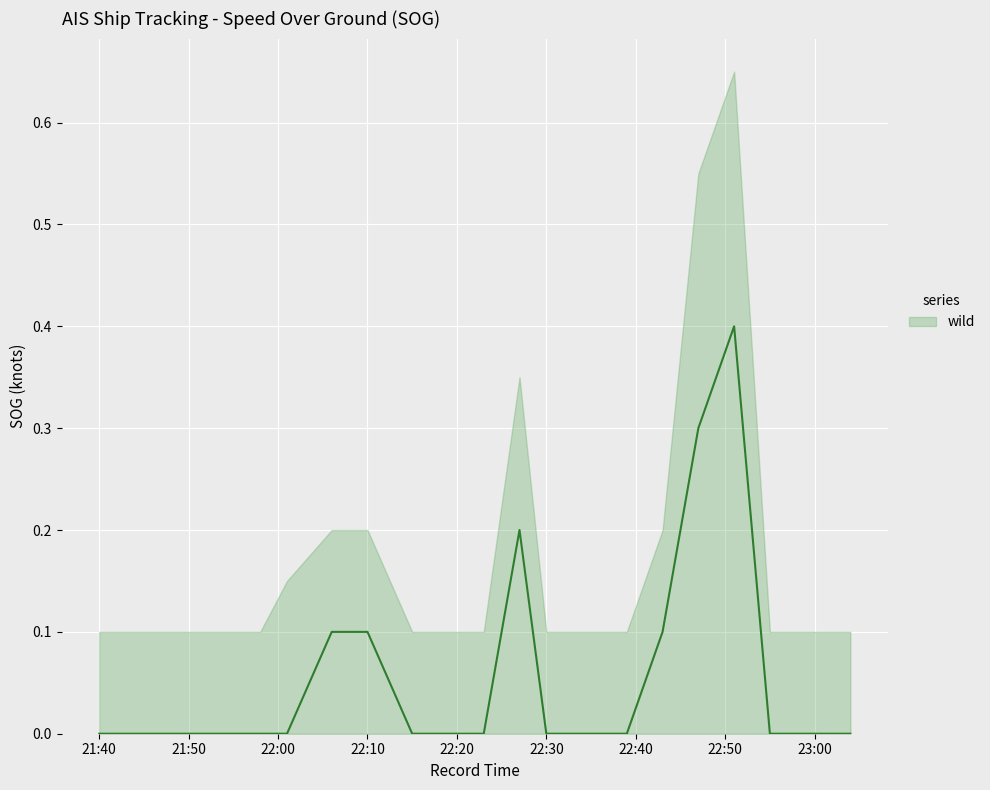

What is the greatest value displayed?

0.4